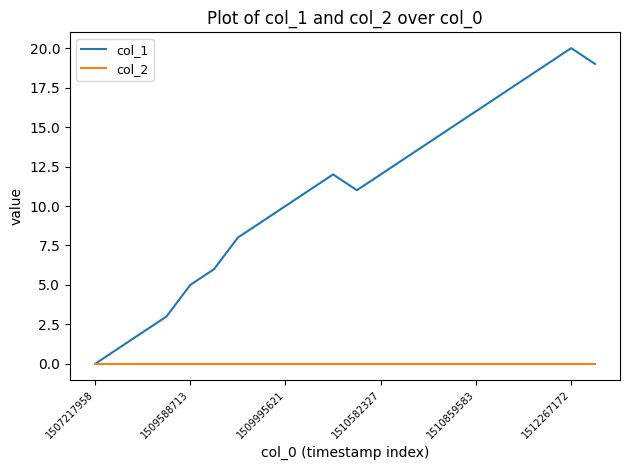

What is the greatest value displayed?

20